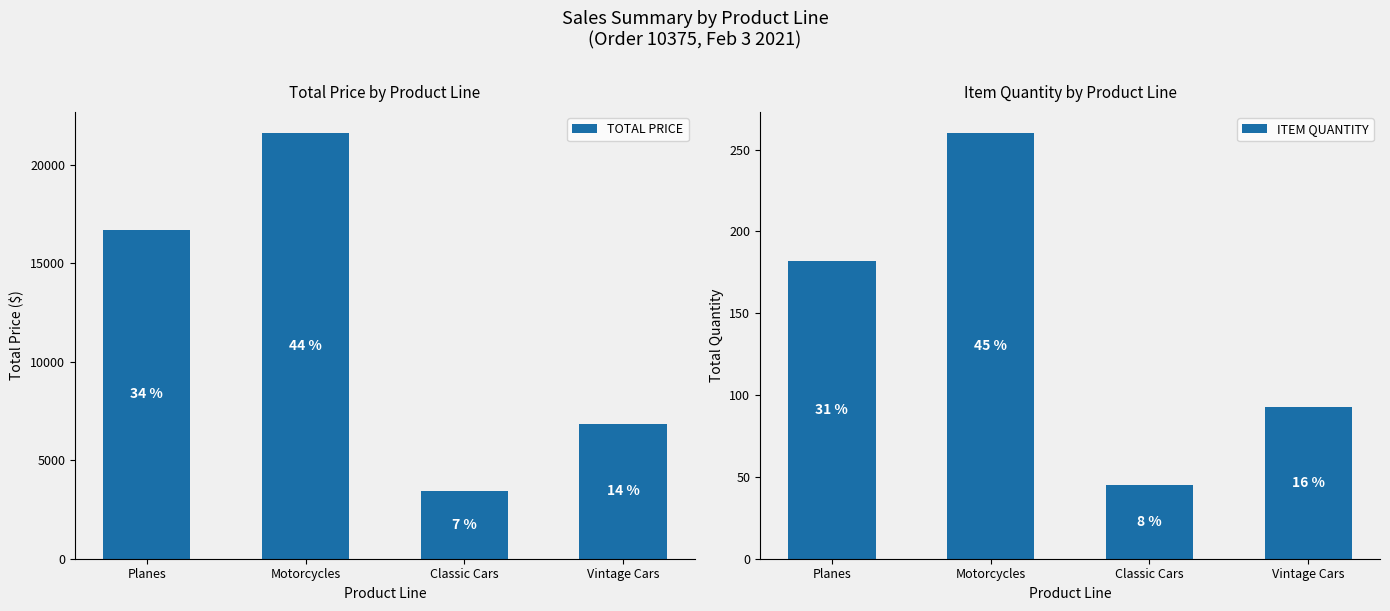

What is the difference between the highest and lowest values at Motorcycles?

21340.2